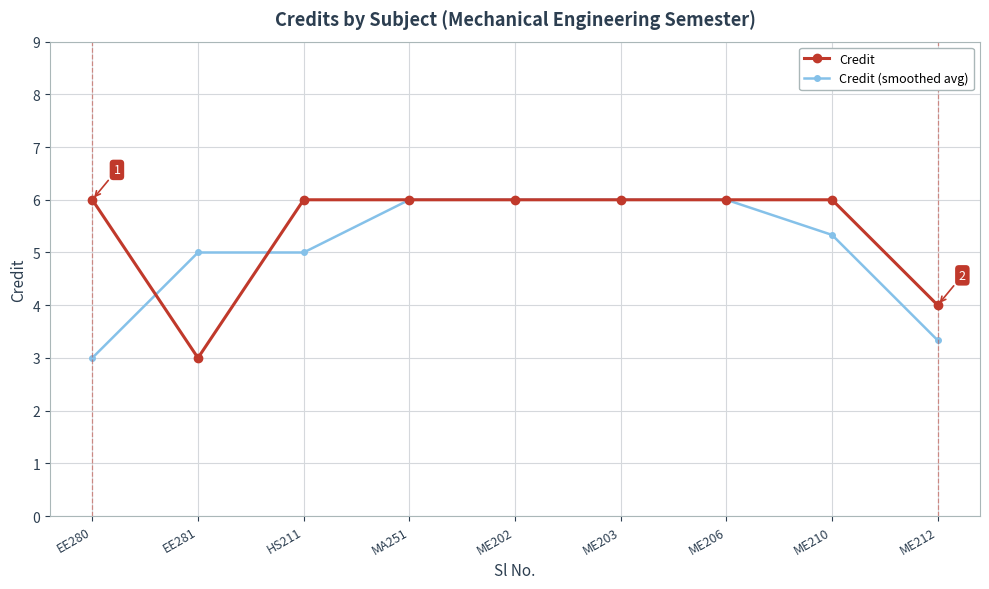

Count the number of categories in the chart.

9